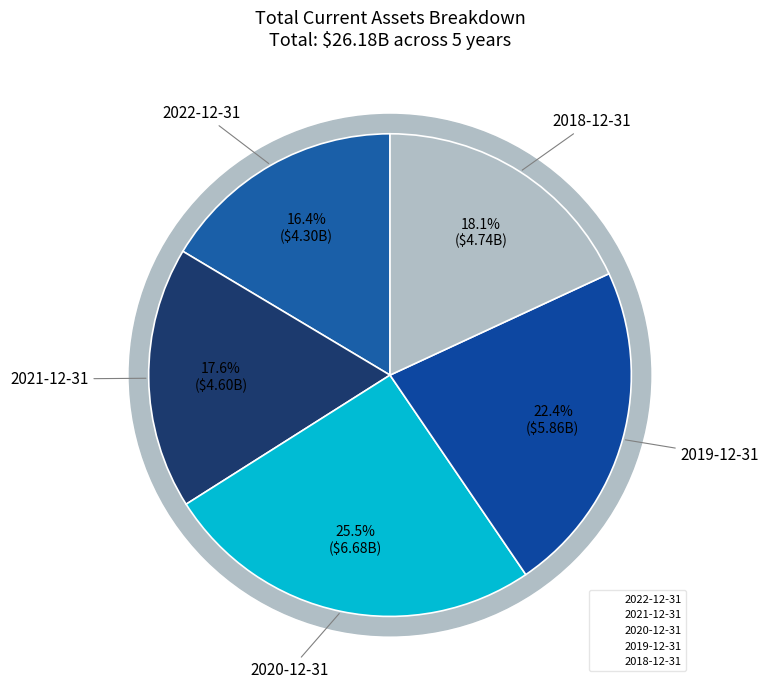

To the nearest percent, what is the combined percentage of 2019-12-31 and 2021-12-31?

40%